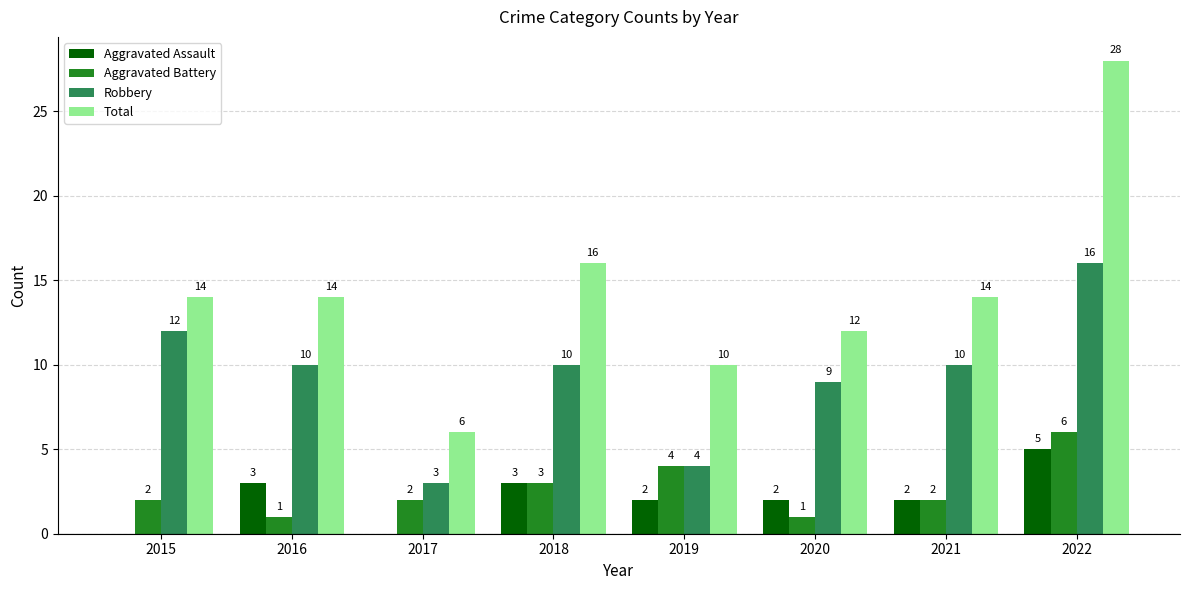

At which category does the chart reach its peak across all series?

2022